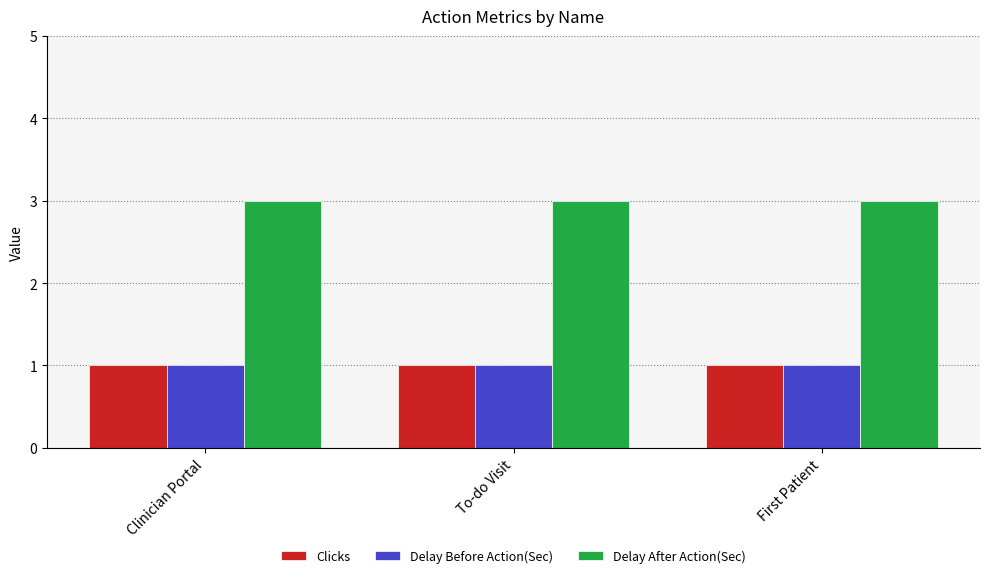

The Clicks series shows 1 at First Patient. True or false?

True